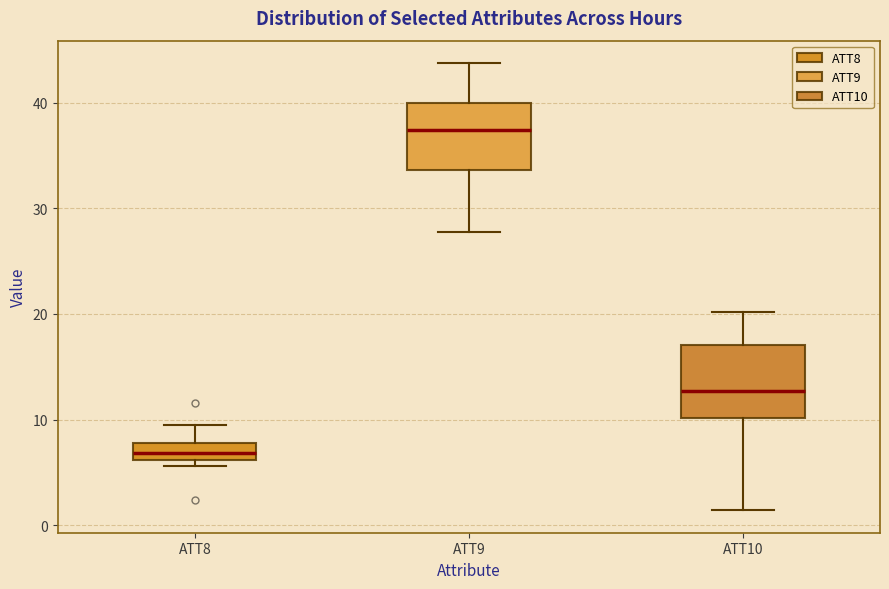

Reading left to right, read every box against the y-axis: the position of its median line, the range the box covers, and the ends of its whiskers. The values are not printed on the chart, so give them approximately, as read against the axis.

ATT8: median 7, box 6 to 8, whiskers 6 (just below the box's lower edge) to 10
ATT9: median 37, box 34 to 40, whiskers 28 to 44
ATT10: median 13, box 10 to 17, whiskers 1 to 20